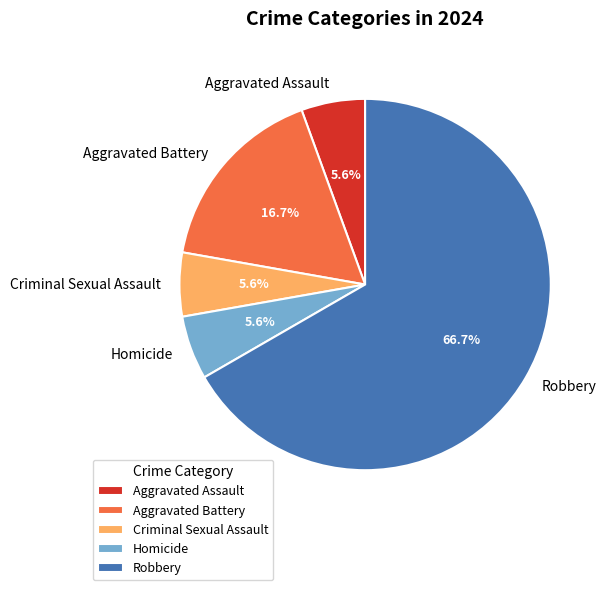

To the nearest percent, what percentage of the pie is Aggravated Battery?

17%